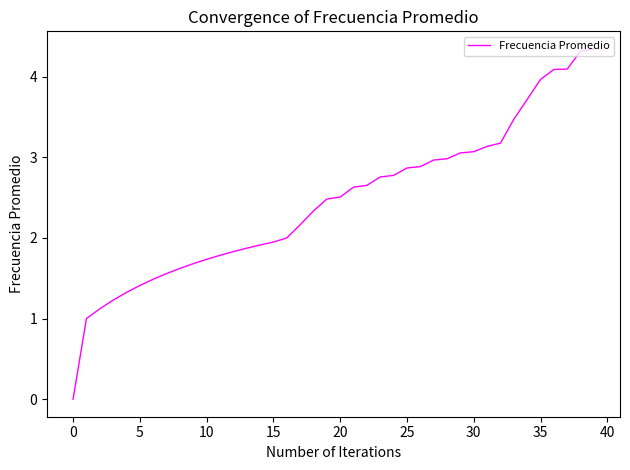

How many distinct data groups are displayed?

1